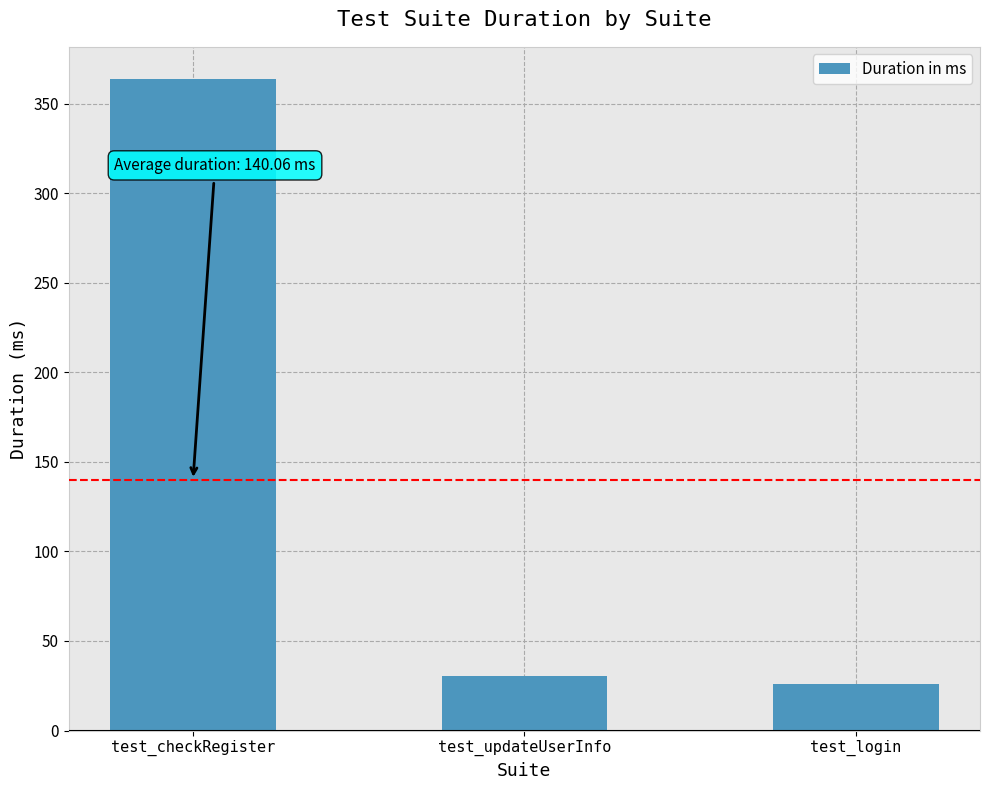

Which category has the lowest value across all series?

test_login